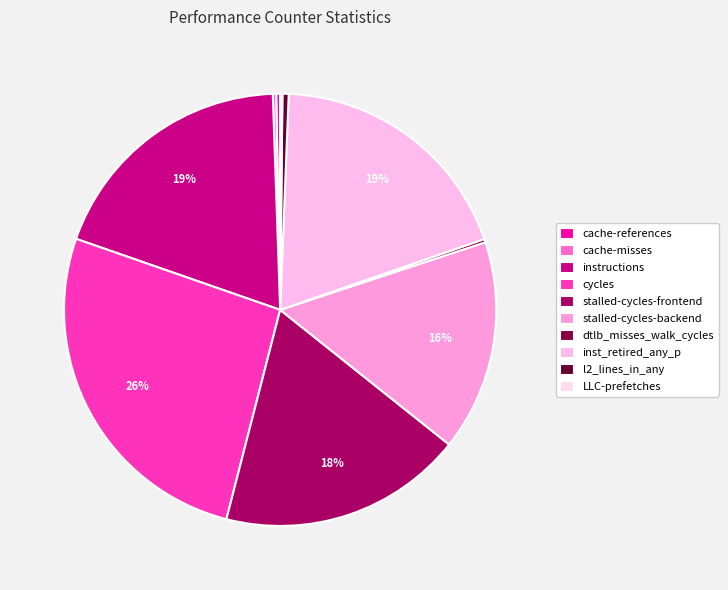

To the nearest percent, what percentage of the pie is instructions?

19%